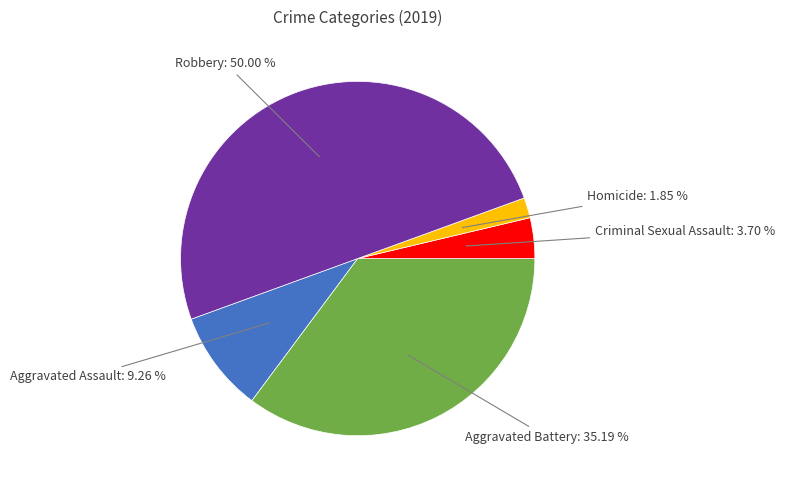

Rank the categories by value from highest to lowest.

Robbery, Aggravated Battery, Aggravated Assault, Criminal Sexual Assault, Homicide